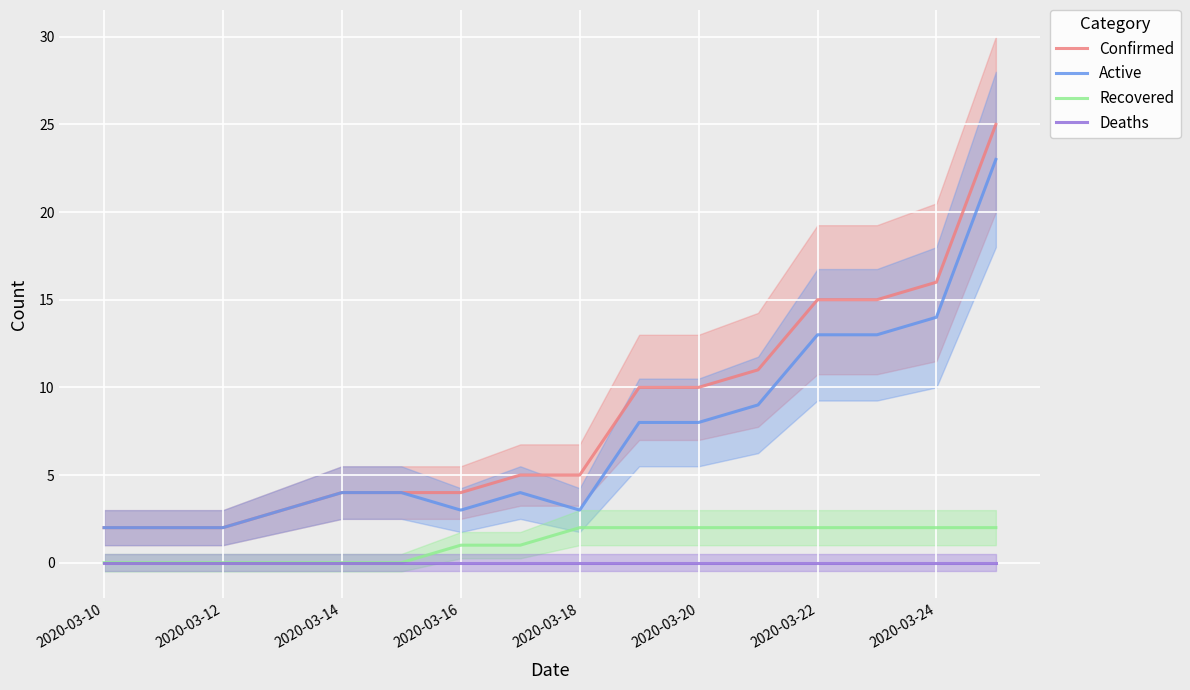

True or false: Confirmed and Recovered intersect in this chart.

False